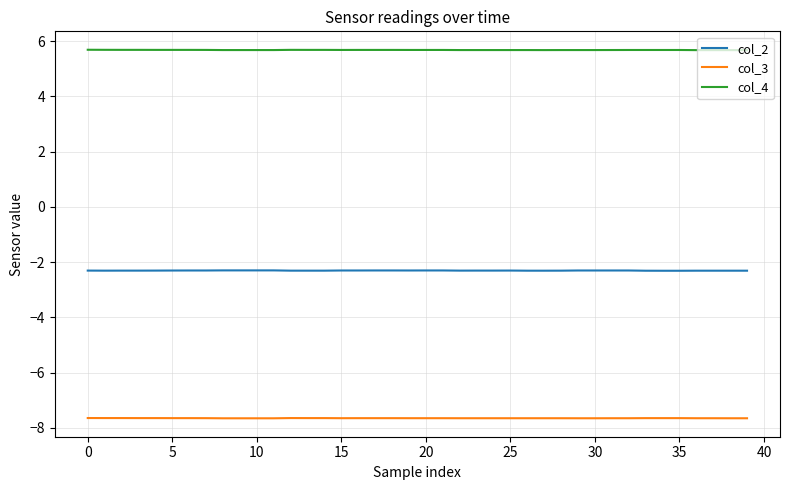

What is the maximum value for col_4?

5.7